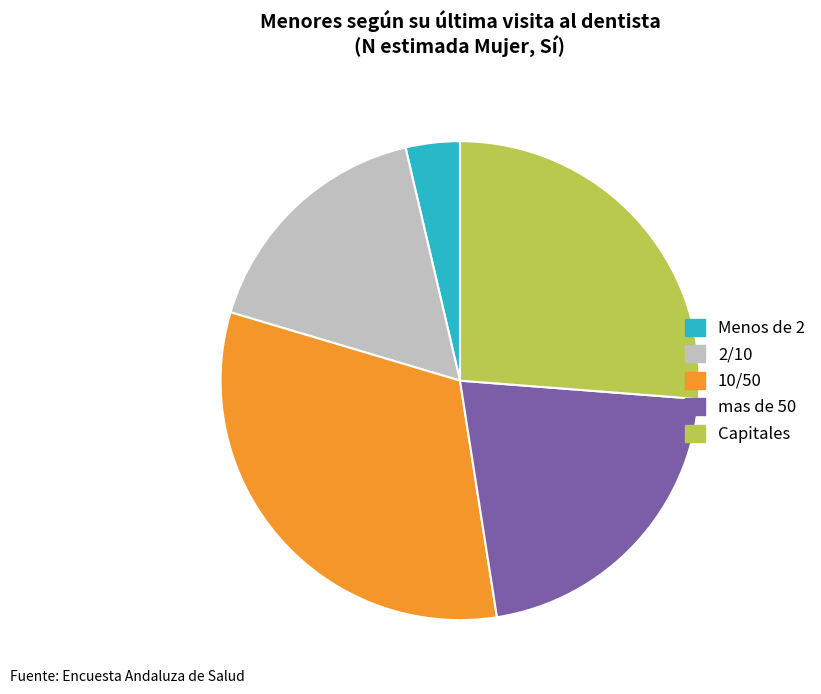

Which category has the biggest portion of the pie?

10/50